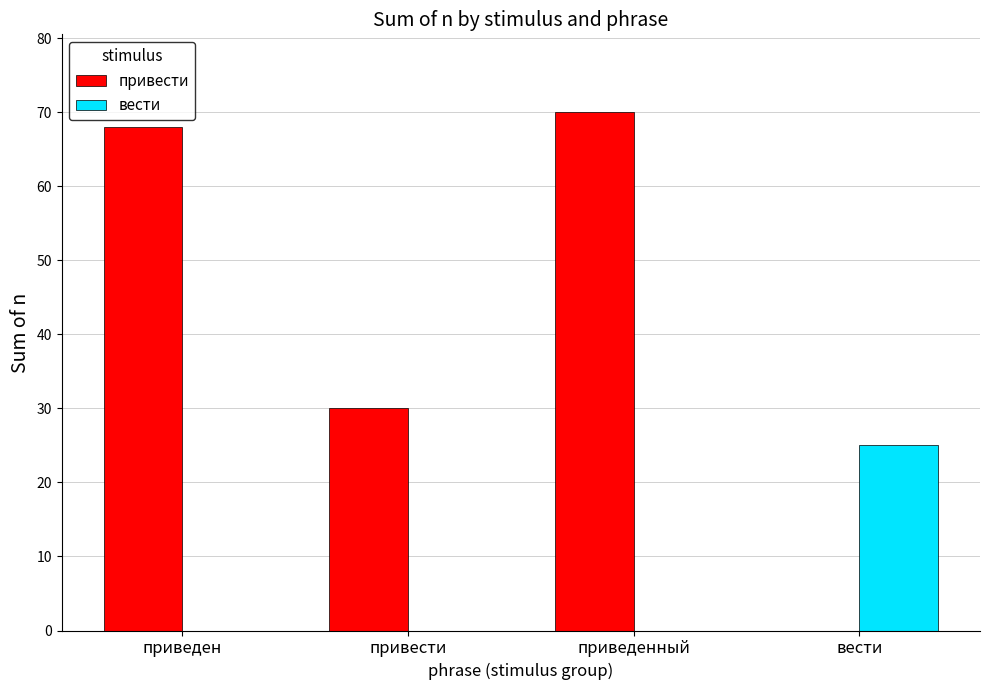

At which category does the chart reach its peak across all series?

приведенный